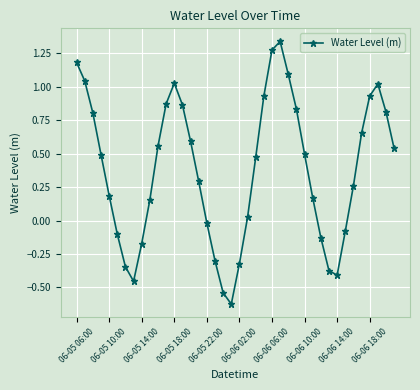

What is the sum of all values?

15.1